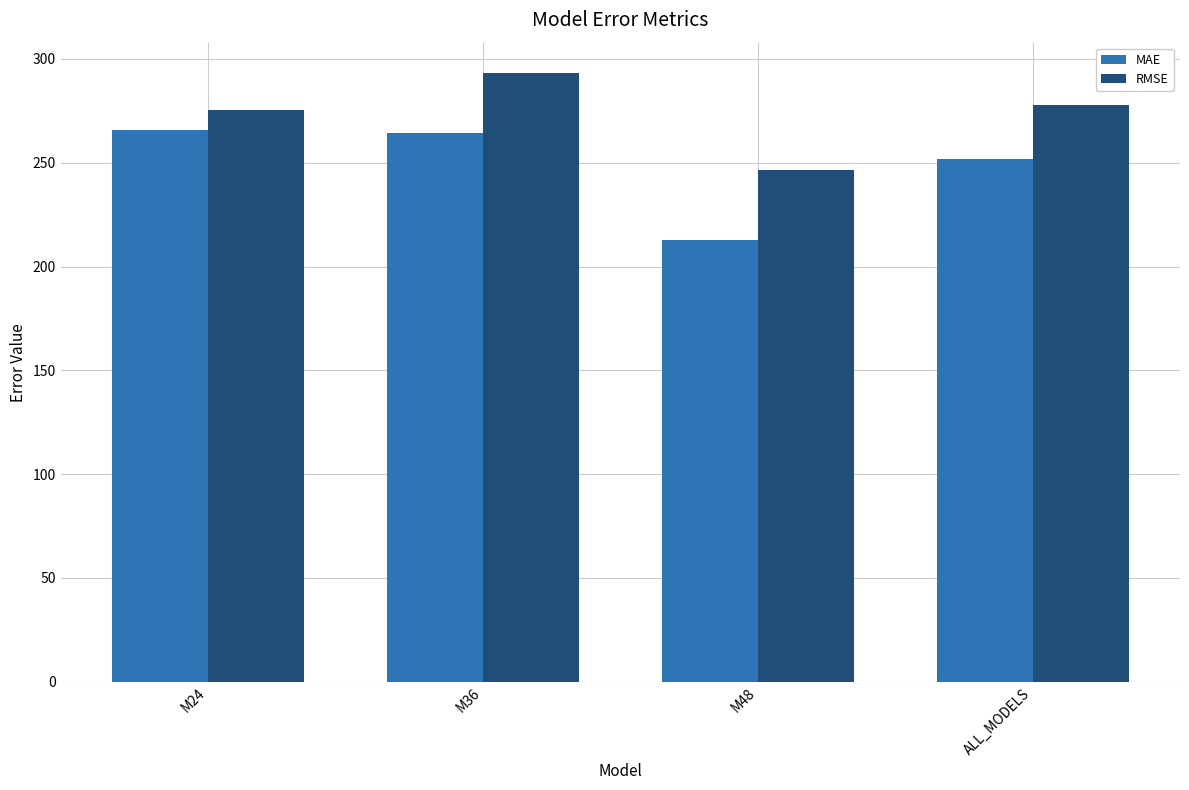

True or false: MAE has a value of 138.3 at M48.

False